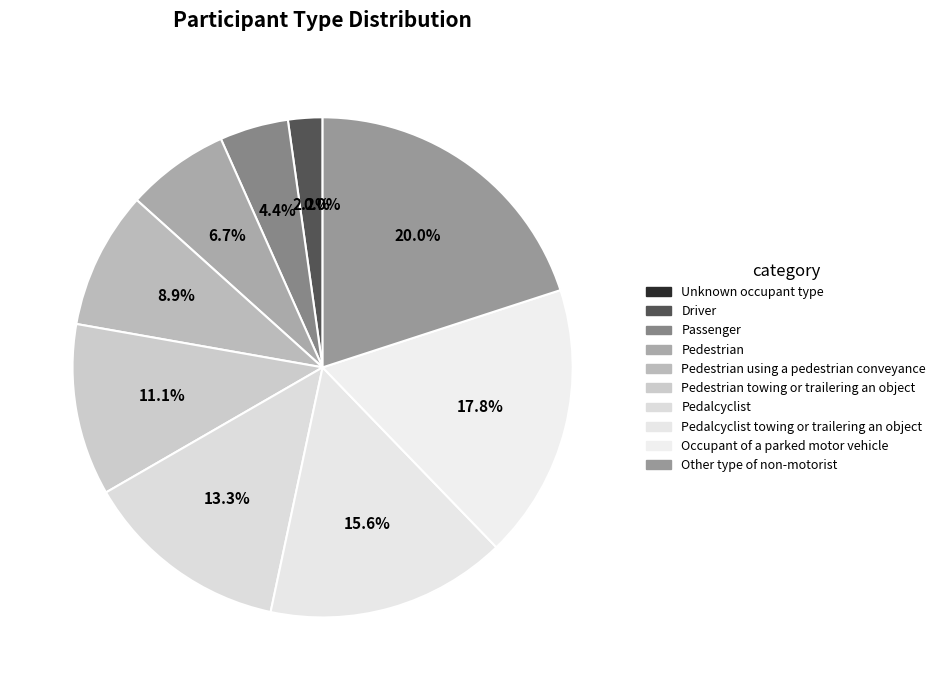

What percentage do Unknown occupant type and Pedestrian using a pedestrian conveyance together represent?

8.9%